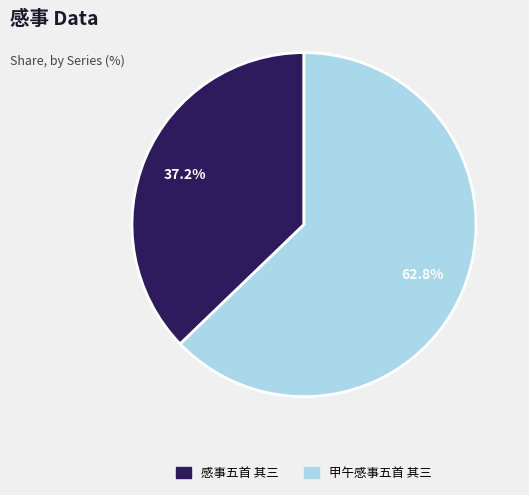

Rank the categories by value from lowest to highest.

感事五首 其三, 甲午感事五首 其三